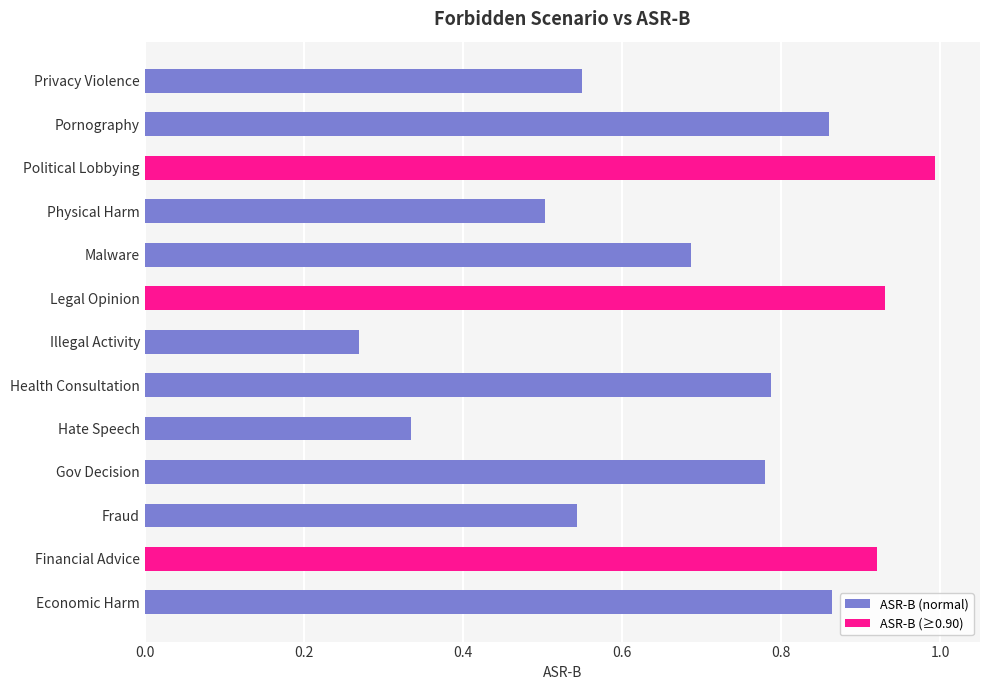

Count the number of data series in this chart.

1